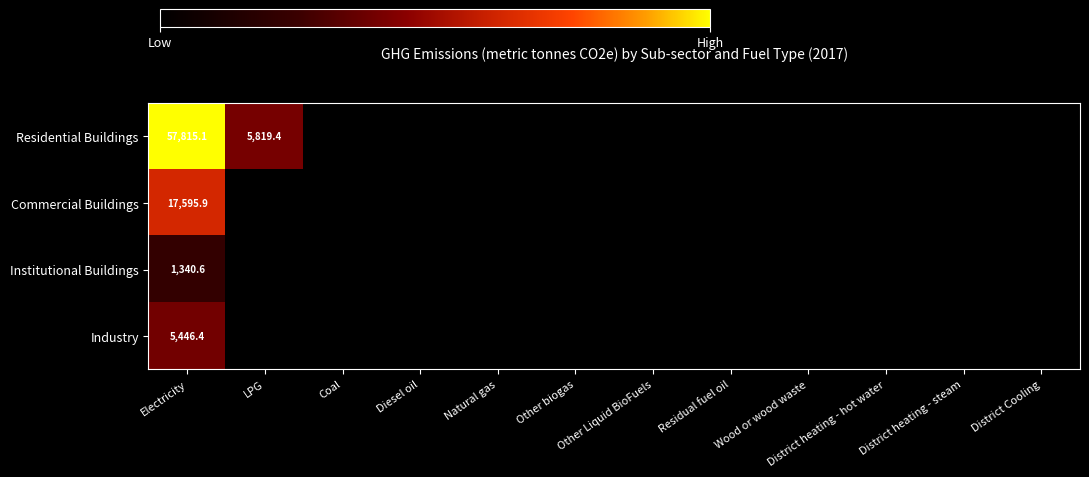

At which category is the sum across all series the highest?

Electricity